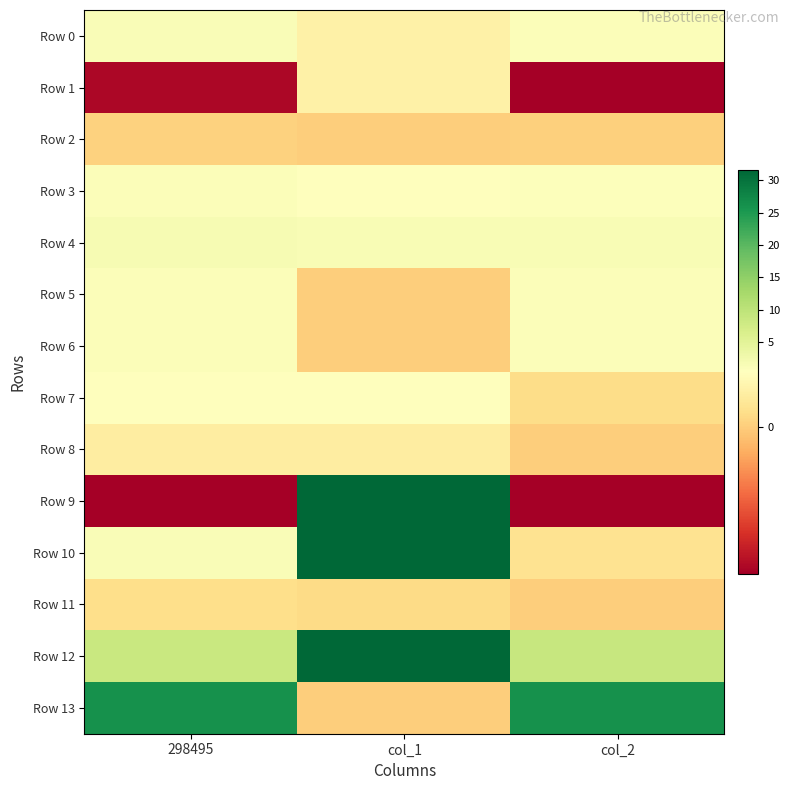

Rank the series at 298495 from lowest to highest value.

Row 9, Row 1, Row 2, Row 11, Row 8, Row 7, Row 3, Row 6, Row 5, Row 0, Row 10, Row 4, Row 12, Row 13